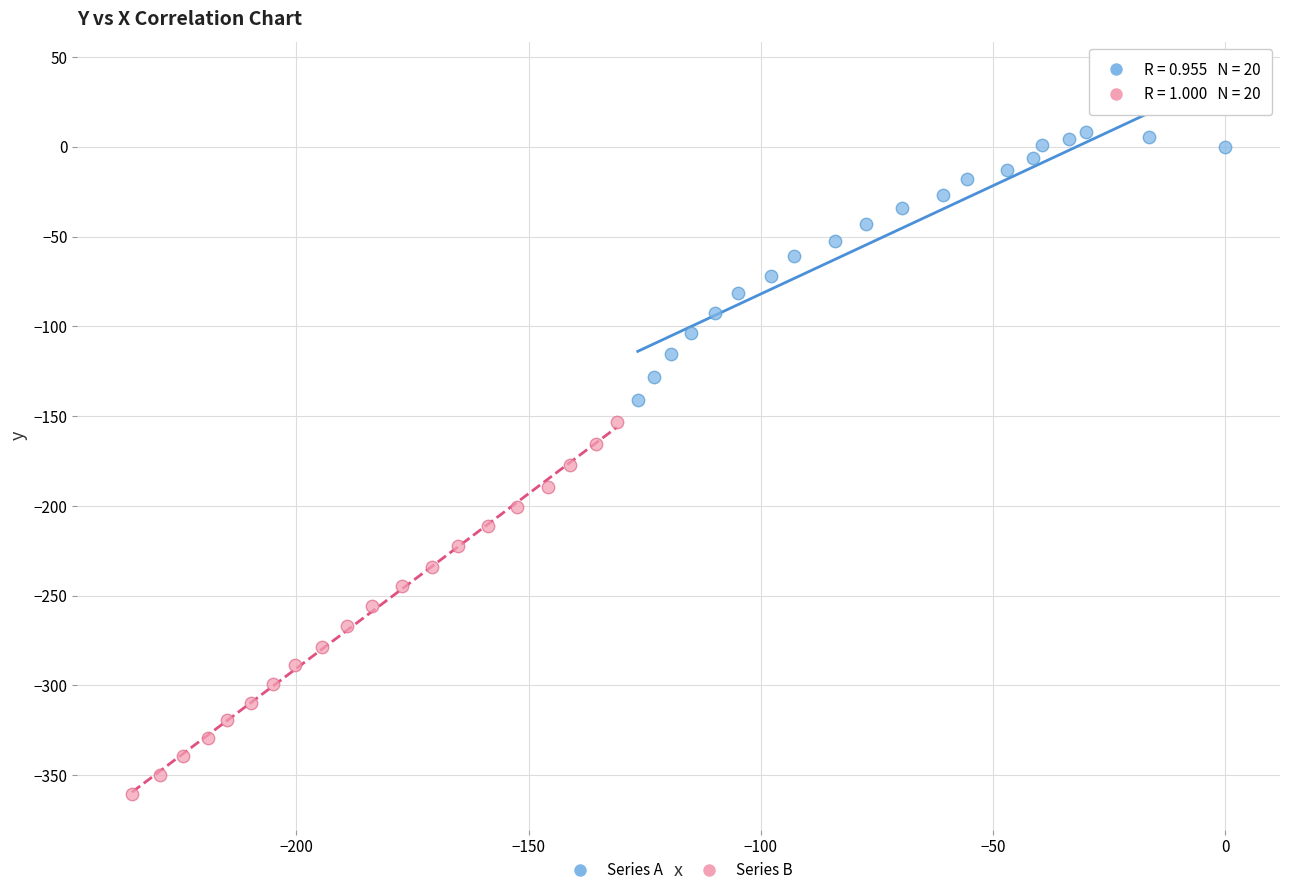

Which series contains the lowest Y value?

Series B